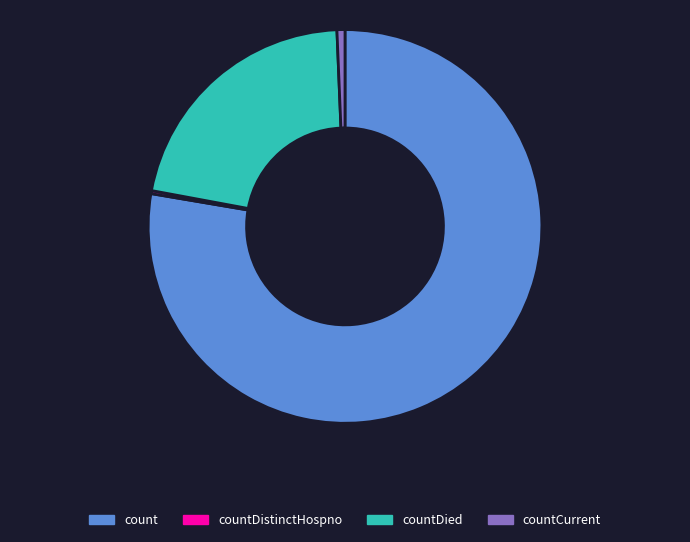

Which has a higher value, countDied or countCurrent?

countDied